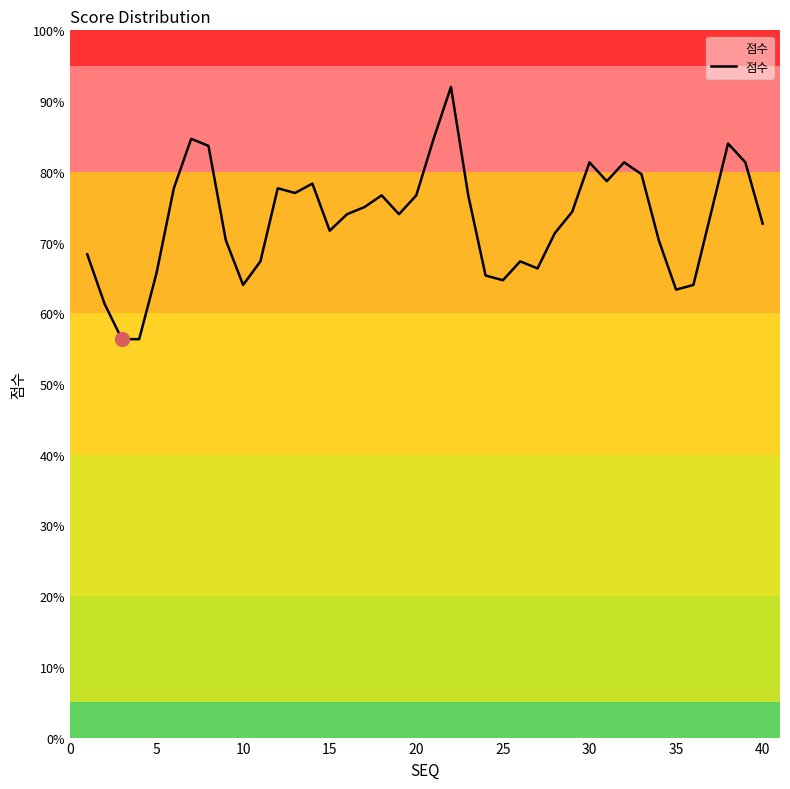

True or false: there are more than 1 points higher than both neighbors.

True